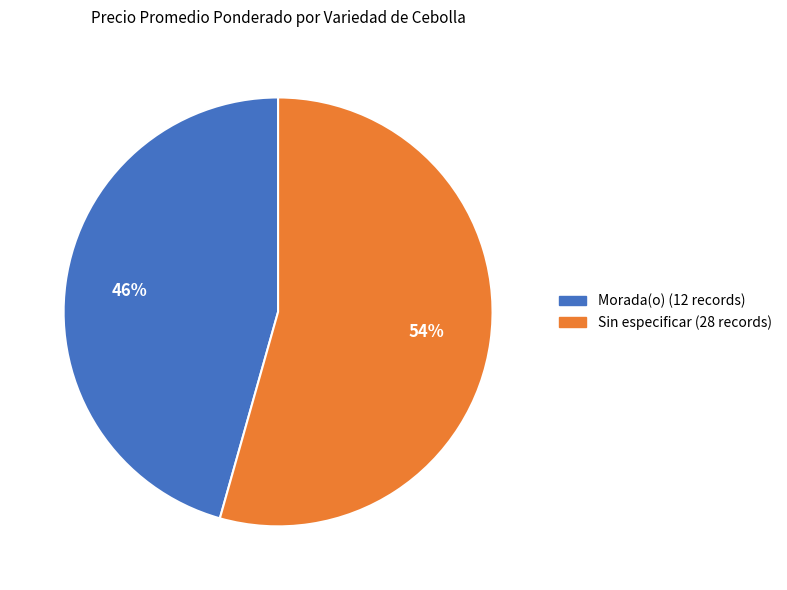

How many slices are in this pie chart?

2